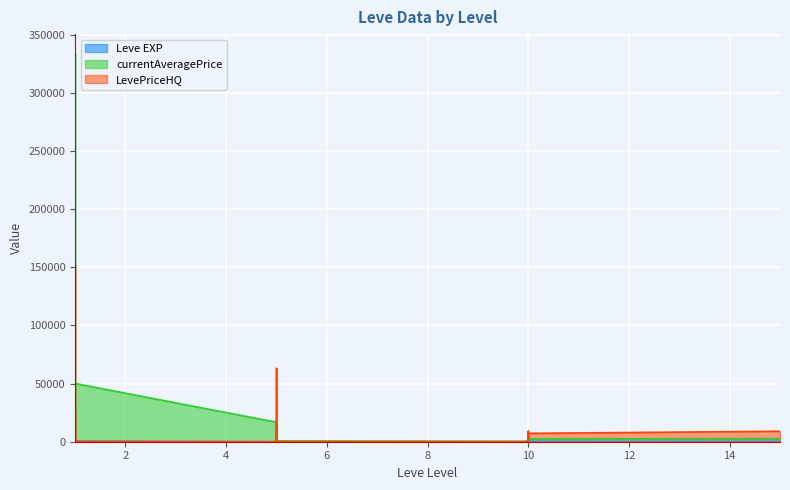

Which category has the highest value in the Leve EXP series?

1